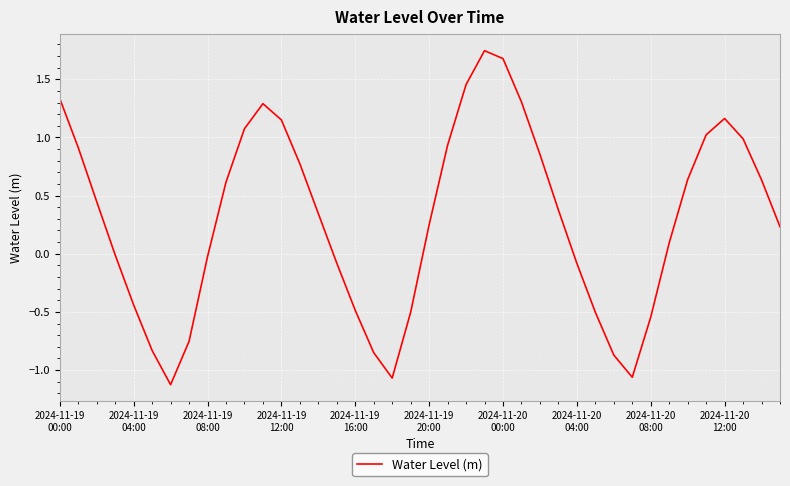

What is the difference between the maximum and minimum values?

2.9